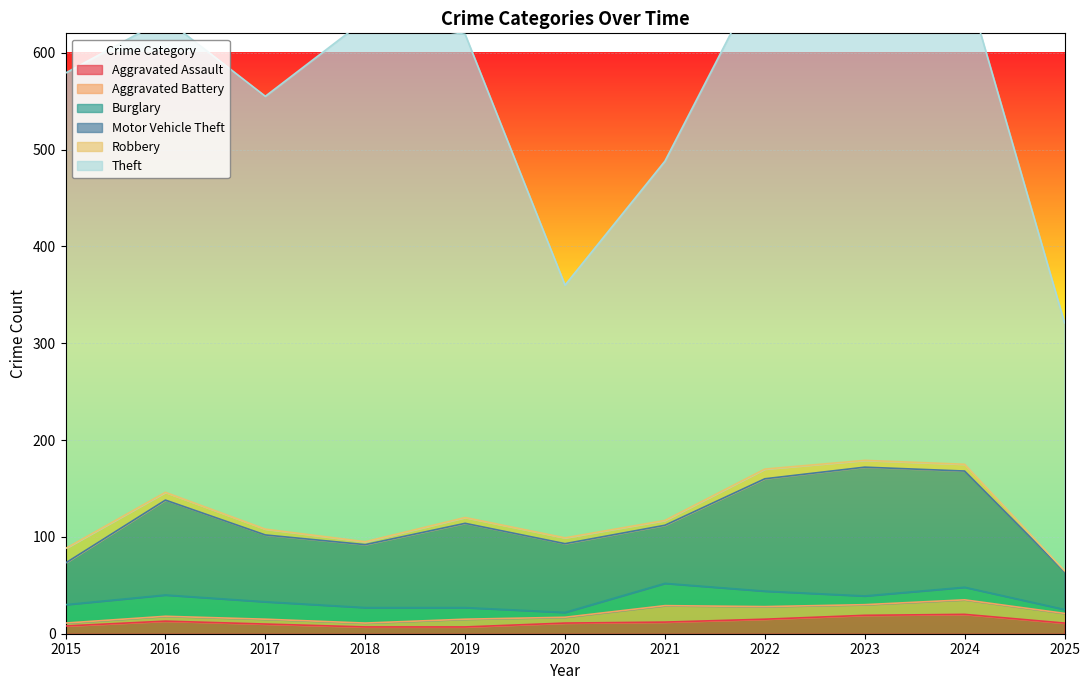

Which series has the largest total across all categories?

Theft